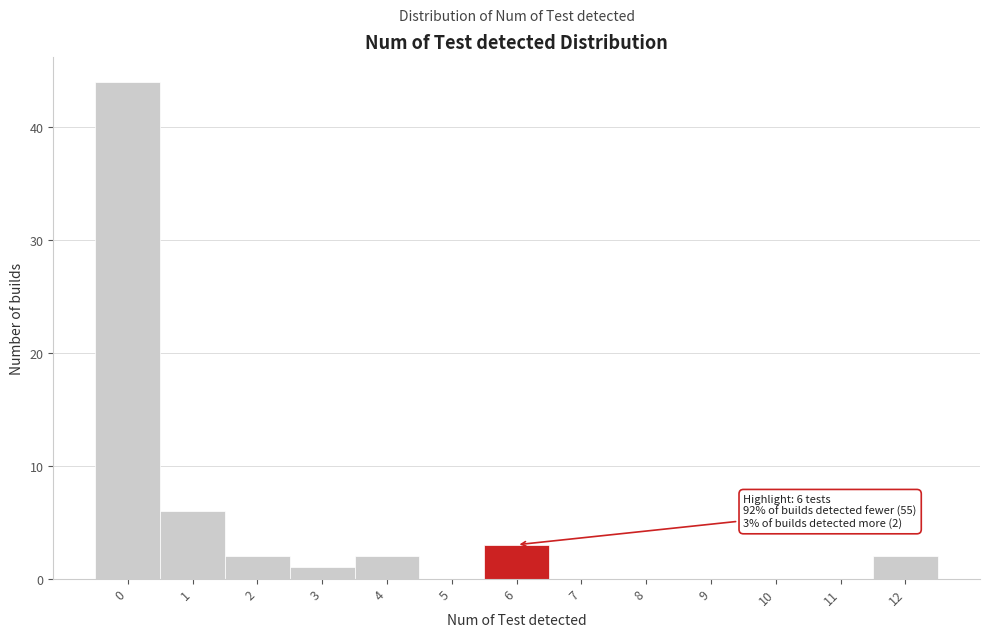

Reading left to right, list all the values displayed in this chart.

0=44	1=6	2=2	3=1	4=2	5=0	6=3	7=0	8=0	9=0	10=0	11=0	12=2